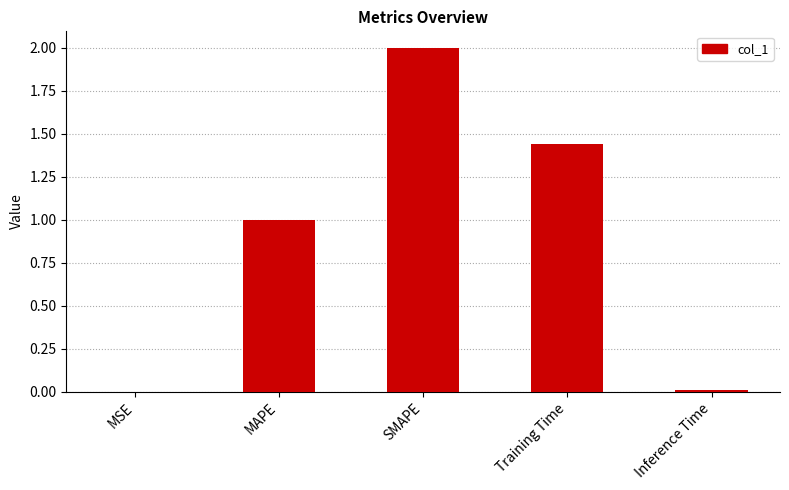

What is the sum of all values?

4.4